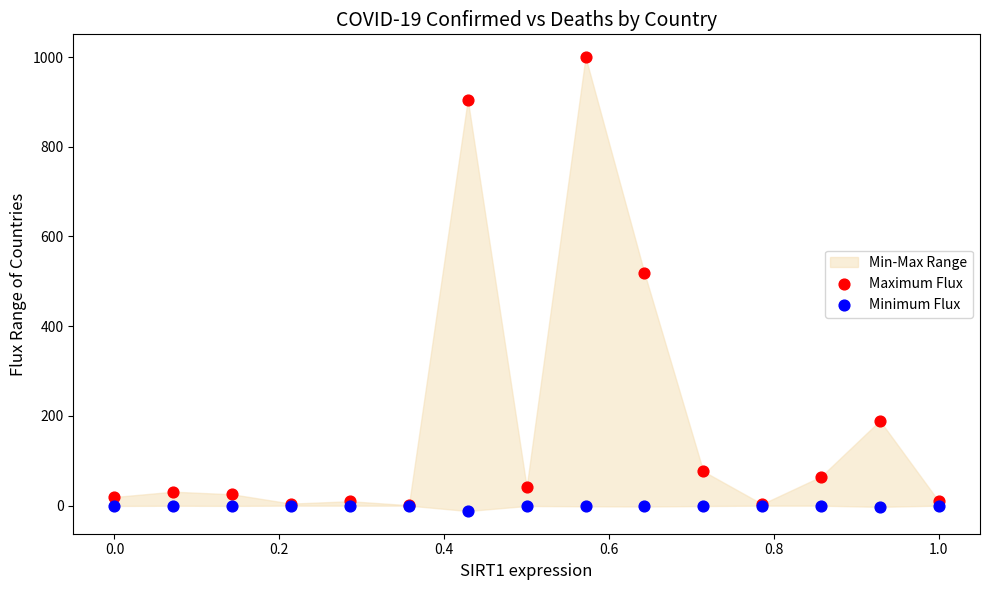

Which series reaches the minimum Y coordinate?

Minimum Flux